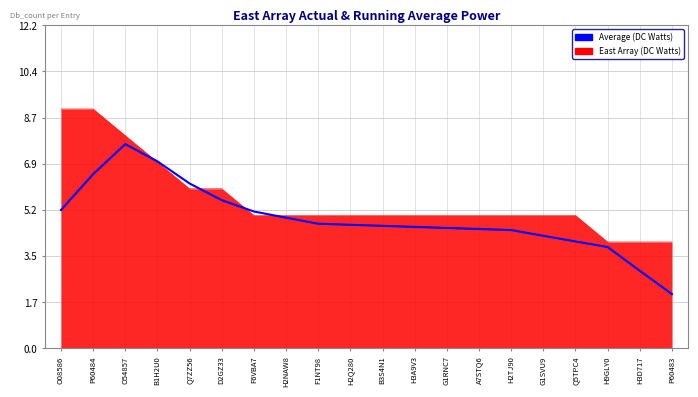

The value of East Array (DC Watts) at A7STQ6 is 2.6. True or false?

False